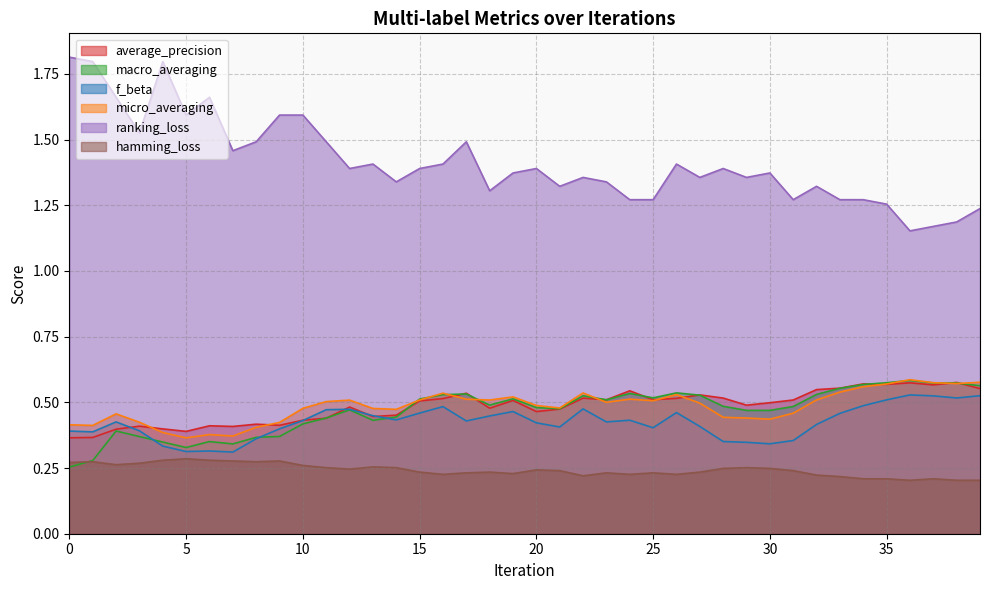

Which series has the largest total across all categories?

ranking_loss